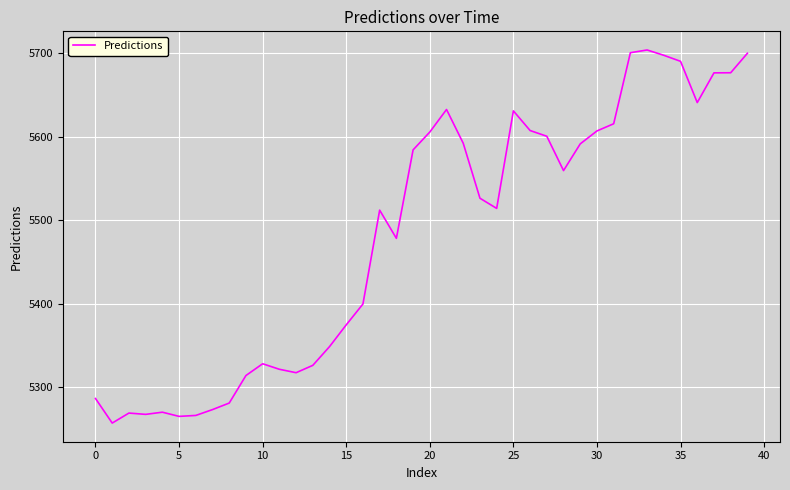

What is the minimum value shown in the chart?

5257.4